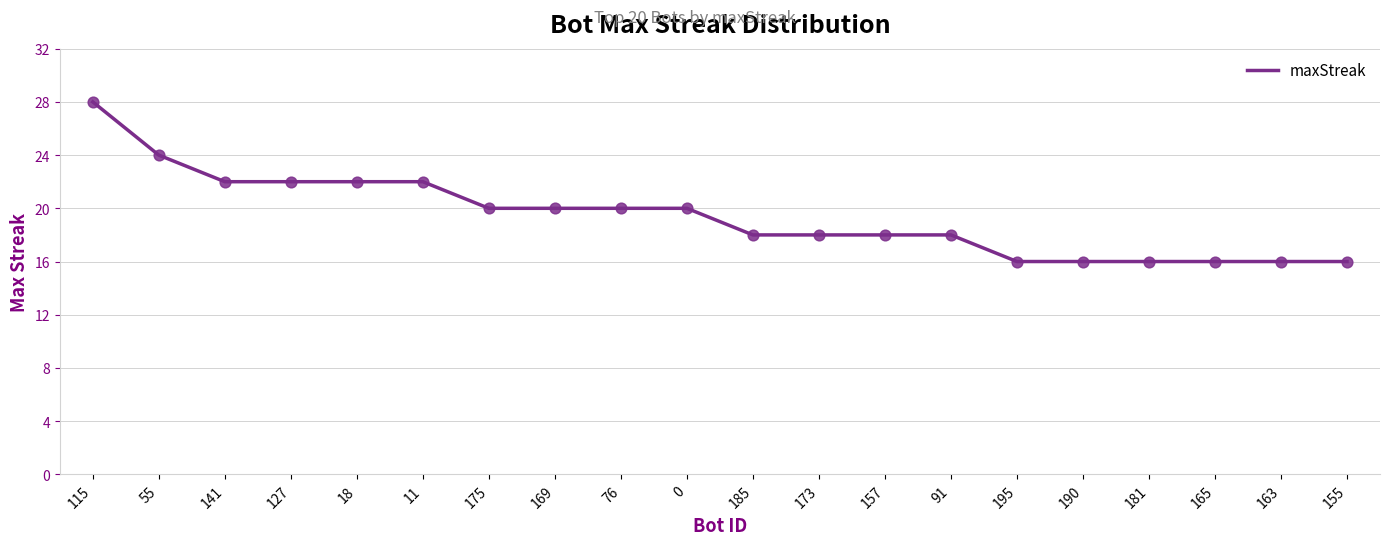

Between 169 and 195, which is larger?

169